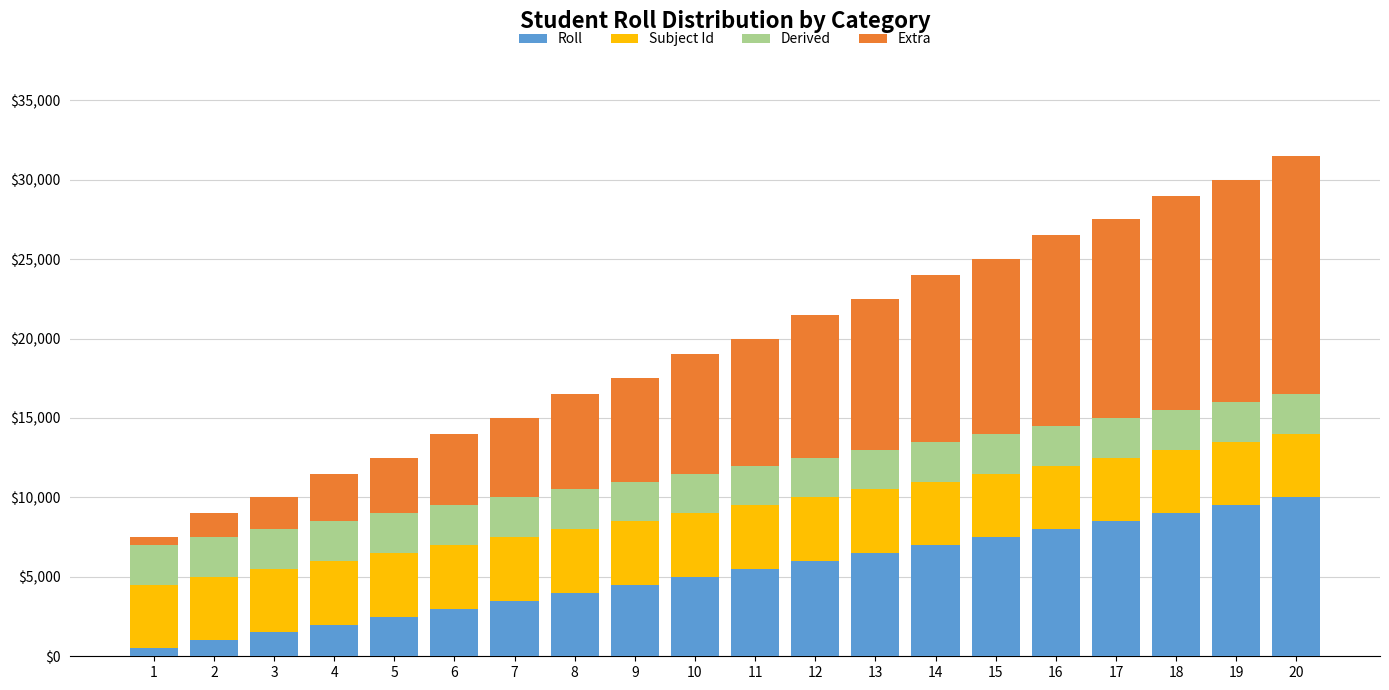

How many data points does each series have?

20